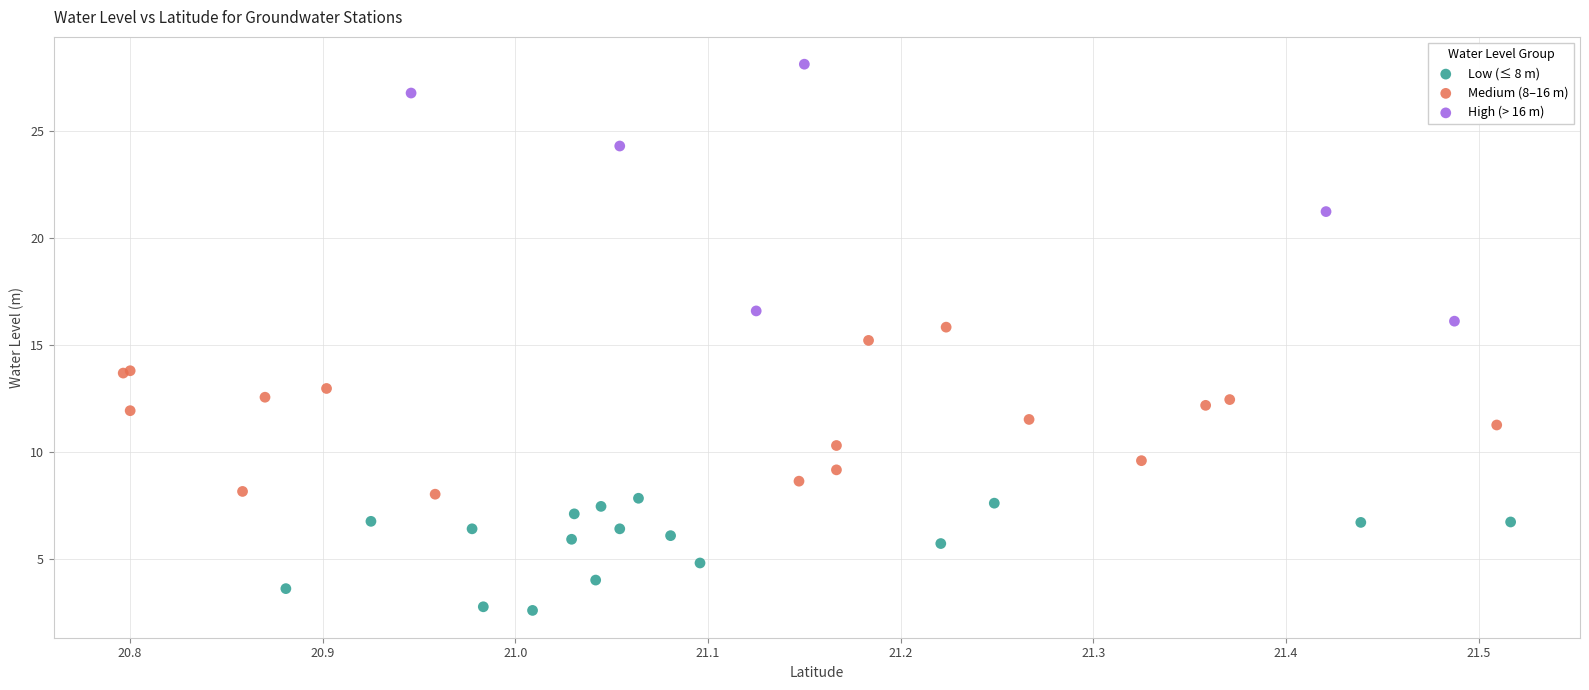

Which series reaches the maximum Y coordinate?

High (> 16 m)